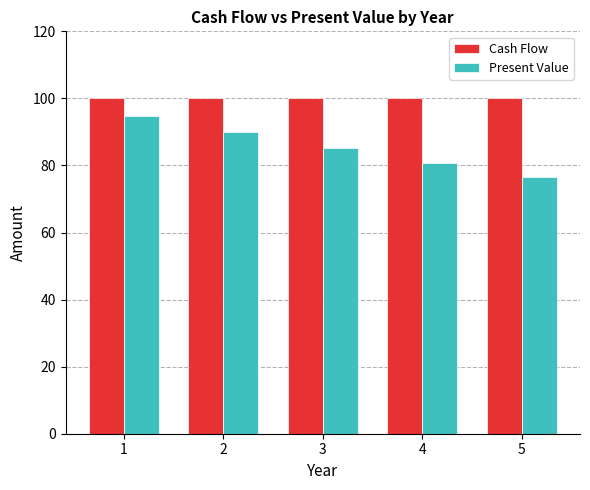

What is the lowest value of the Present Value series?

76.5